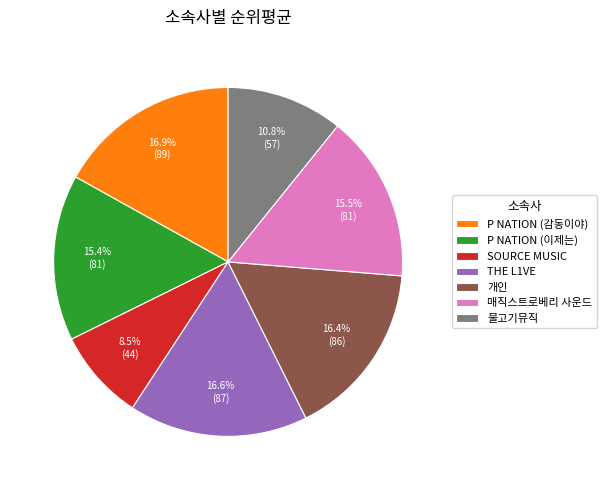

Which category has the smallest portion of the pie?

SOURCE MUSIC